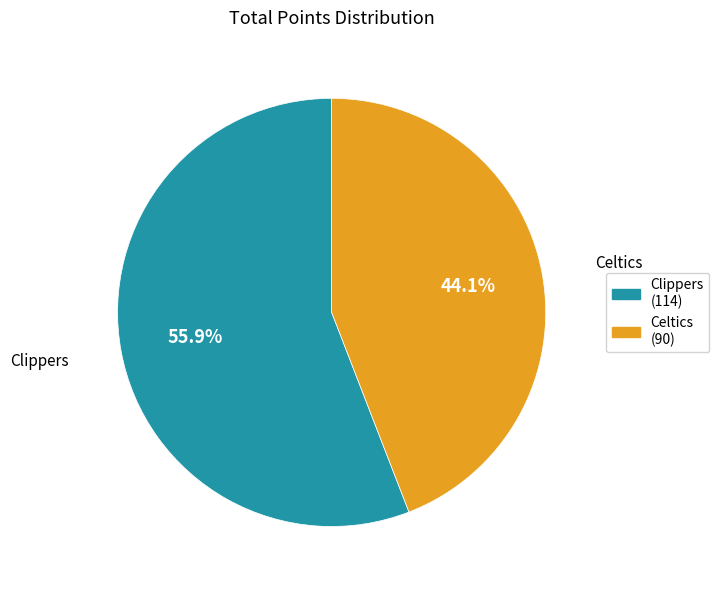

Which slice is the smallest?

Celtics